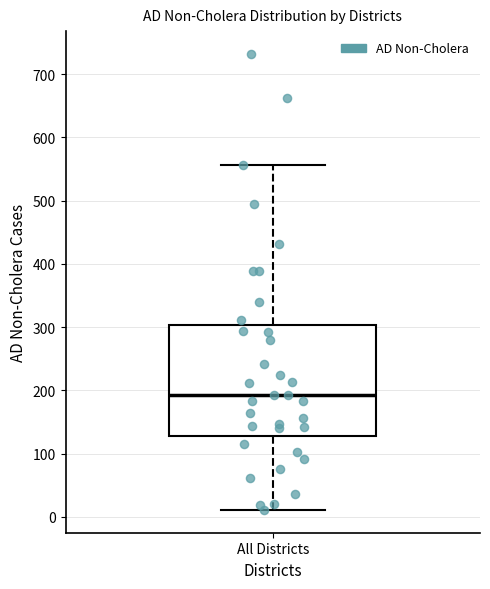

Read this box plot against the y-axis: the position of the median line, the range covered by the box, and the ends of both whiskers. The values are not printed on the chart, so give them approximately, as read against the axis.

median 190, box 130 to 300, whiskers 10 to 560